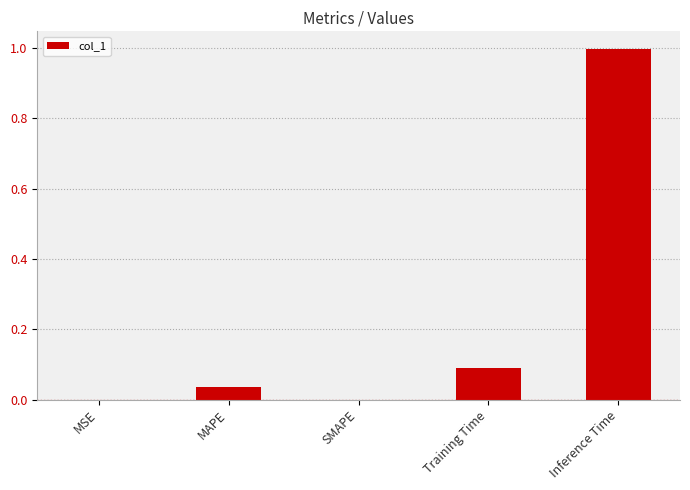

At which category does the chart reach its peak across all series?

Inference Time